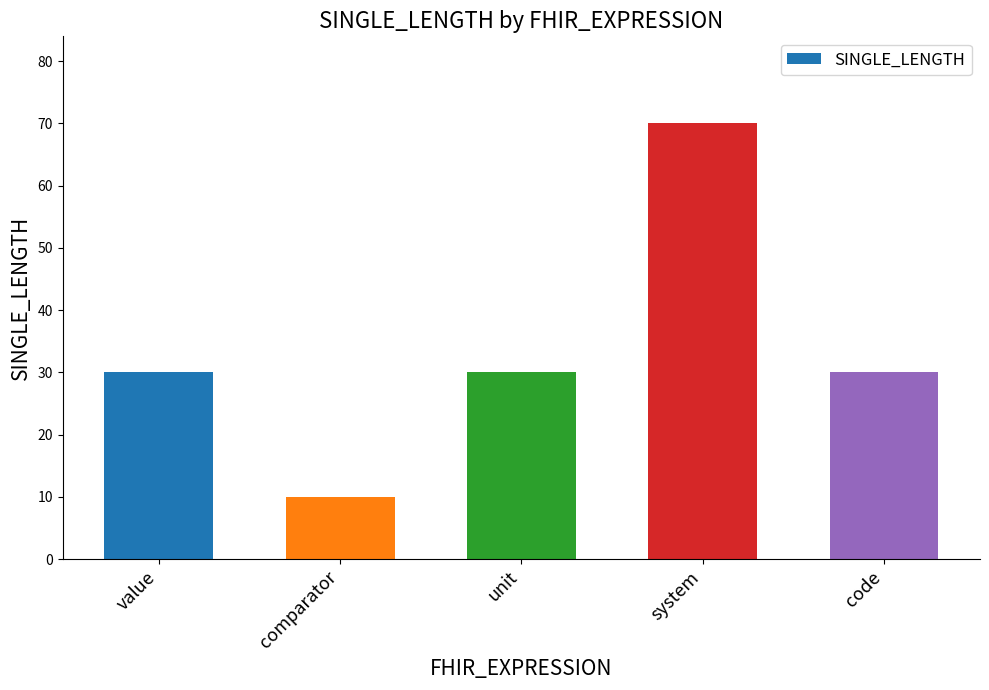

Does the chart contain any negative values?

No